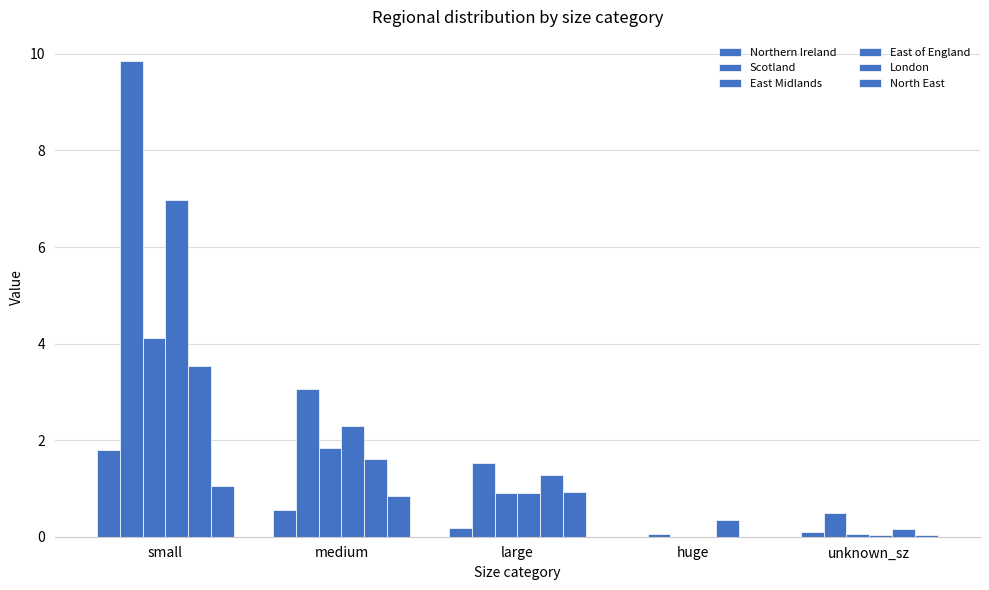

What is the difference between the maximum and second lowest values in the Scotland series?

9.4